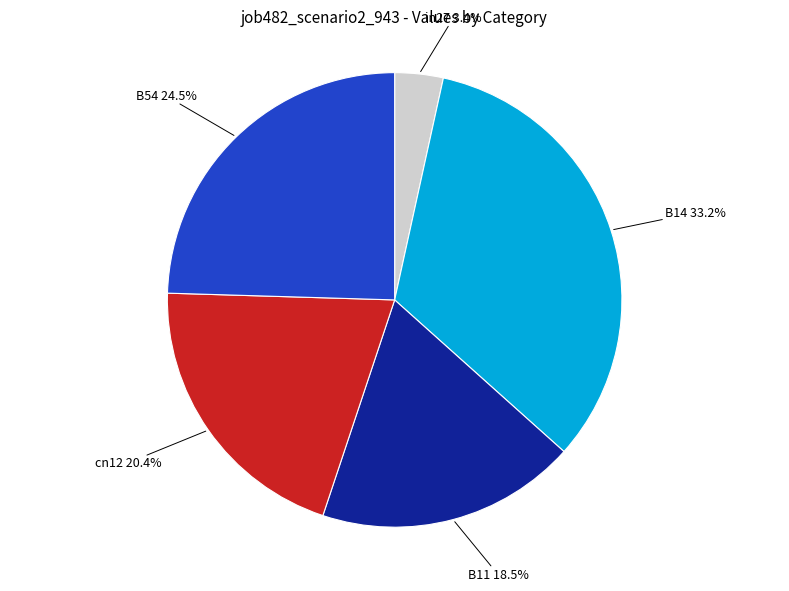

Is there any slice that represents more than half of the pie?

No